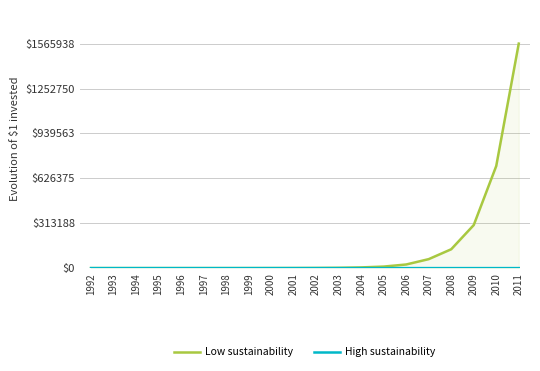

What is the sum of the High sustainability values at 2002 and 2001?

1.2